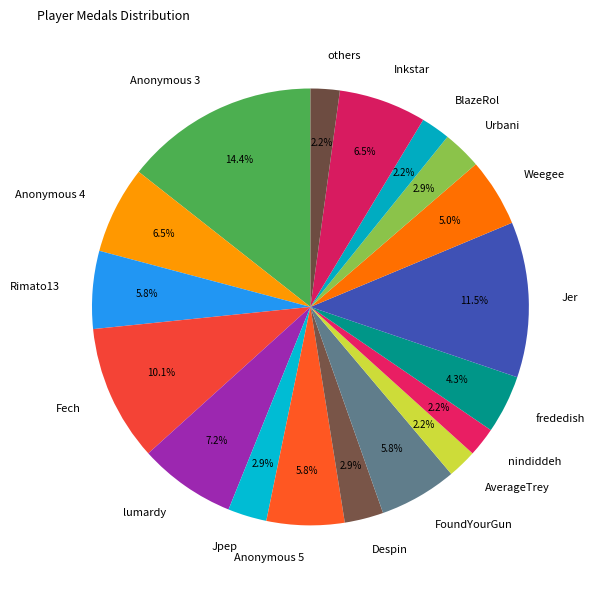

How many segments does this pie chart have?

18